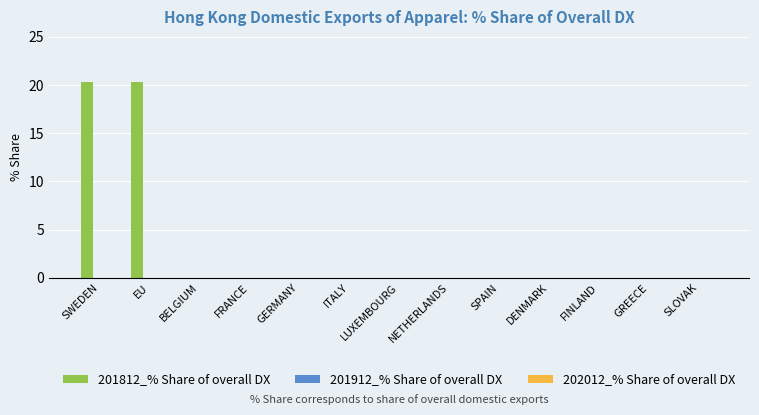

How many distinct data groups are displayed?

1